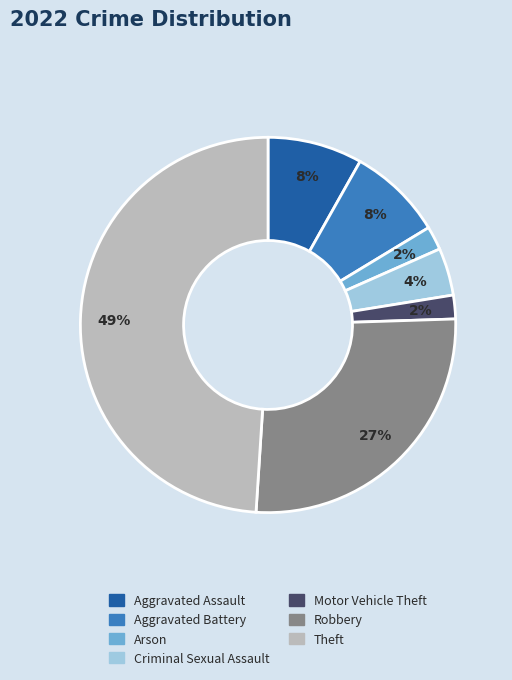

Does any single category account for the majority?

No